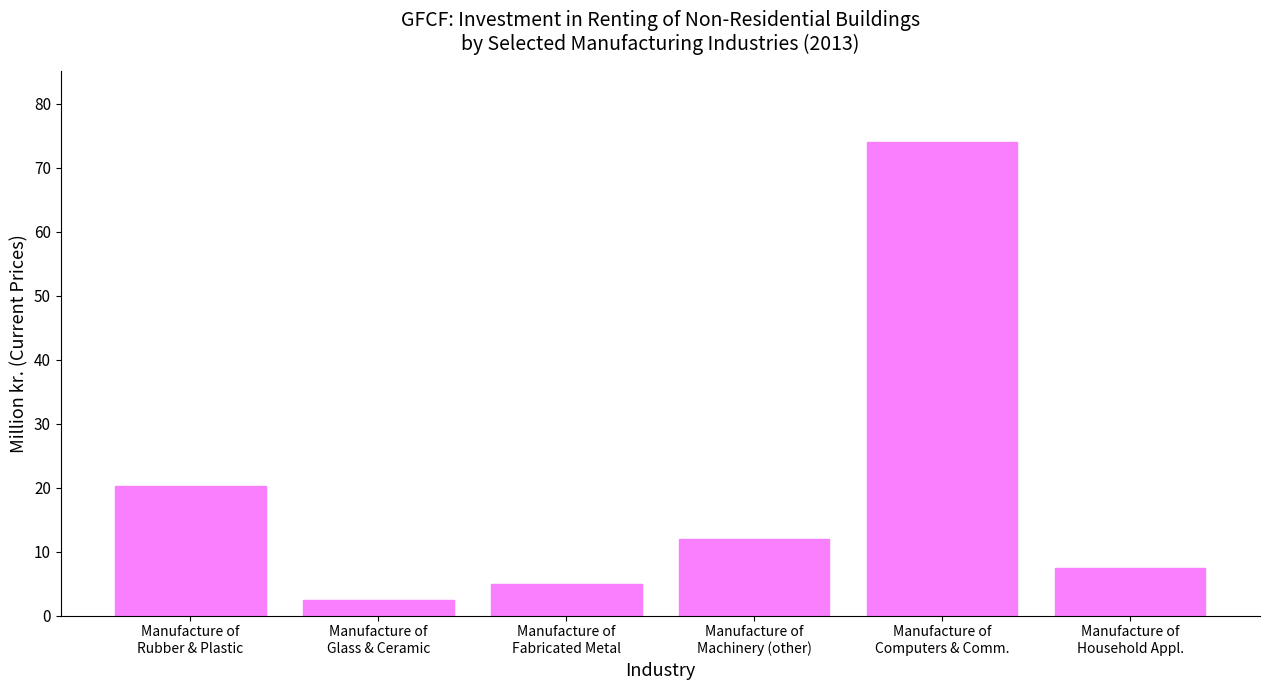

What is the difference between the maximum and minimum values?

71.5